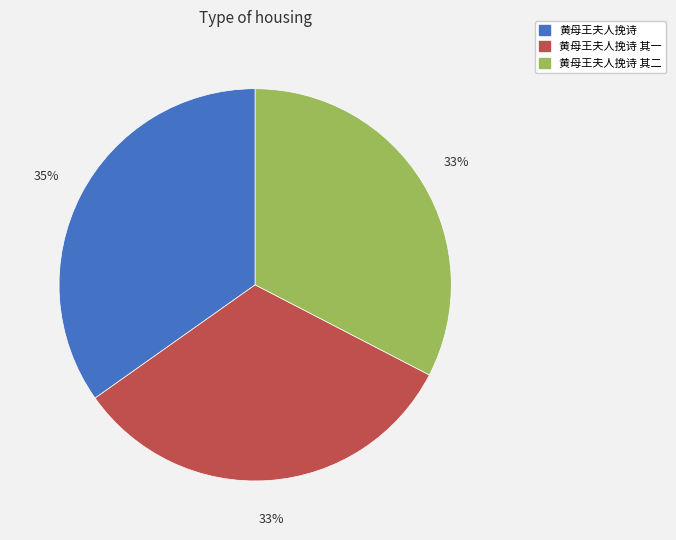

Does any single category account for the majority?

No